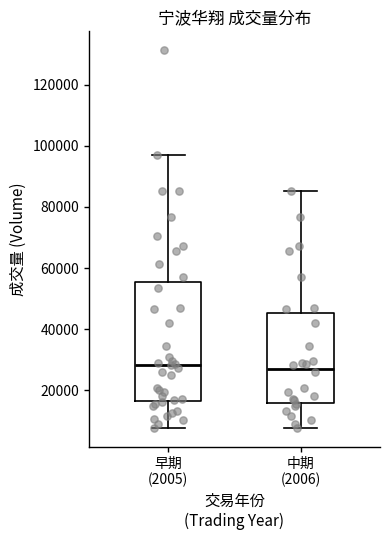

Which box is the tallest, from its lower edge to its upper edge?

早期 (2005)